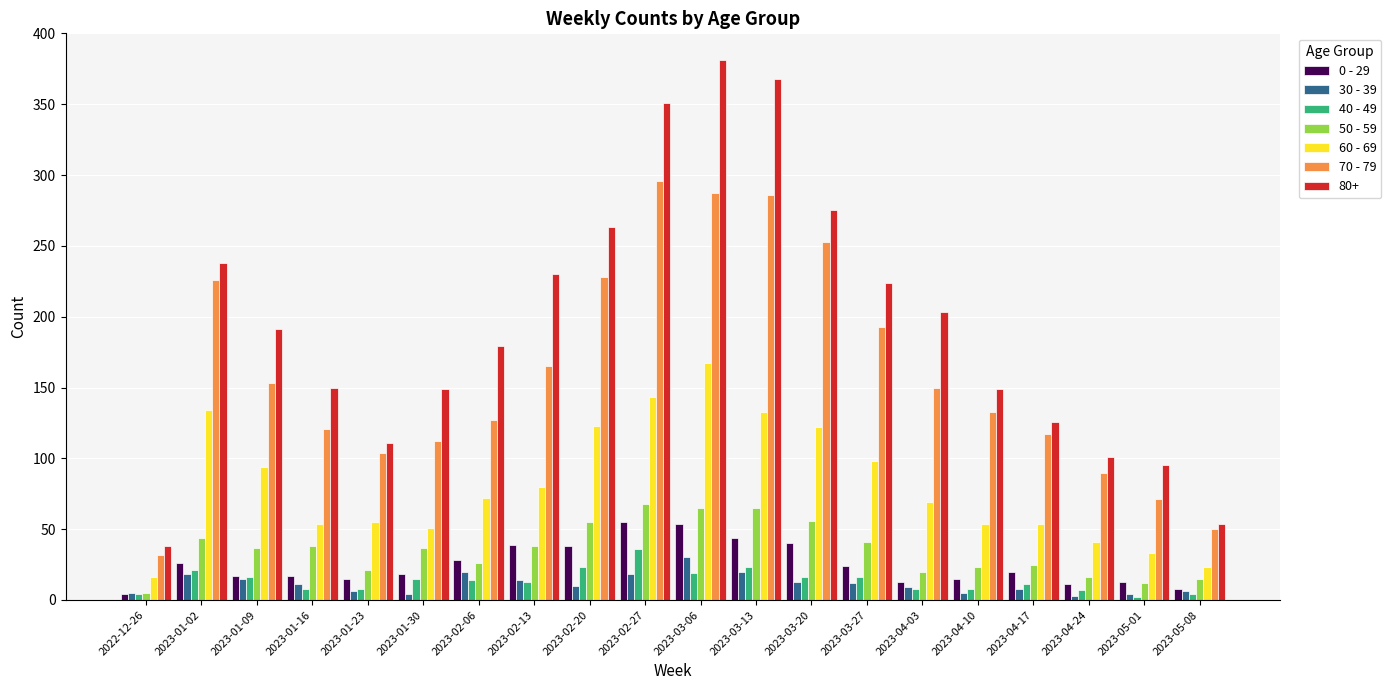

How many groups of bars are there?

20